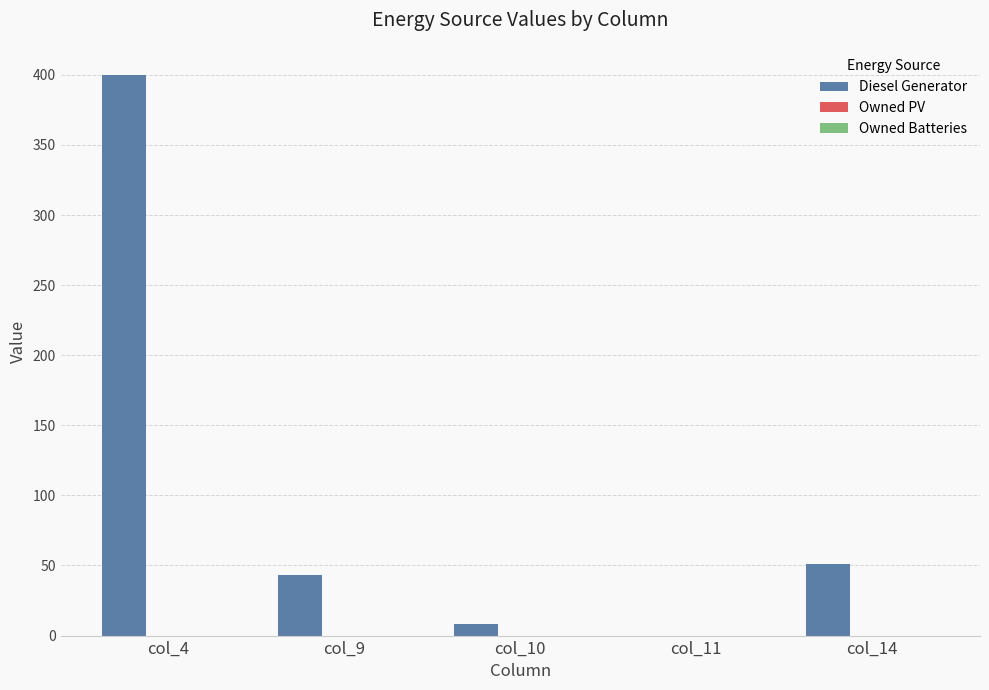

Between col_4 and col_14, which is larger?

col_4